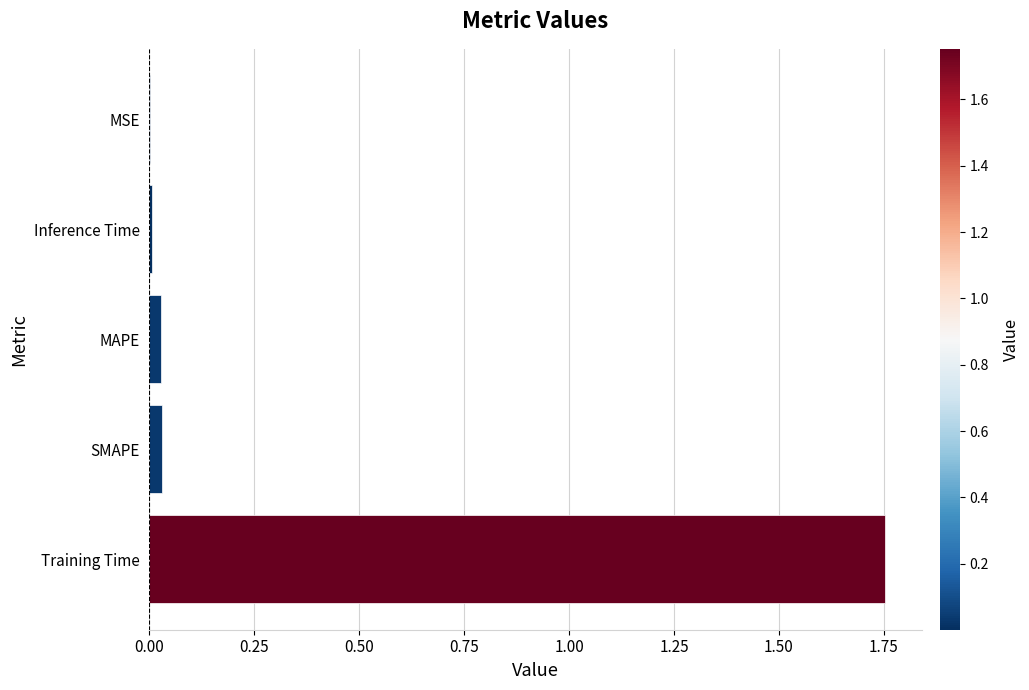

Which label corresponds to the largest value in the chart?

Training Time